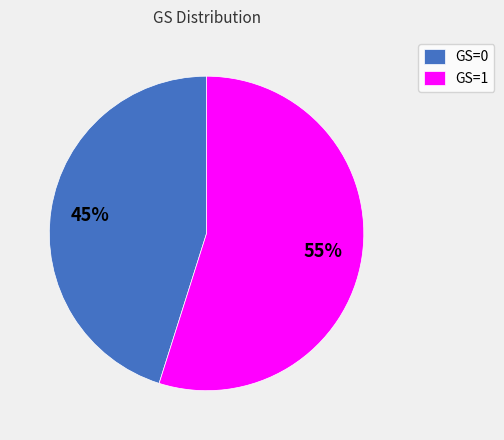

Rank the categories by value from highest to lowest.

GS=1, GS=0